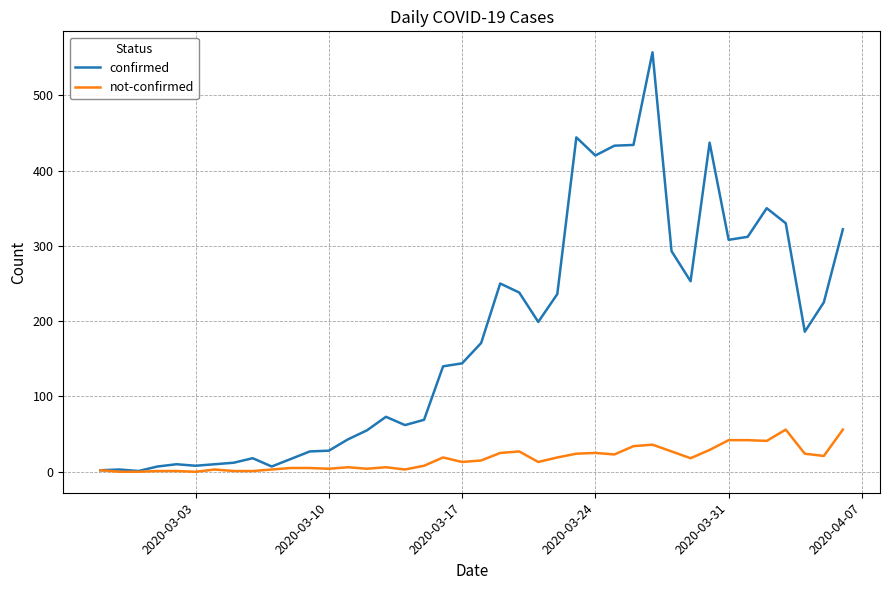

Which series has the largest range (max minus min)?

confirmed